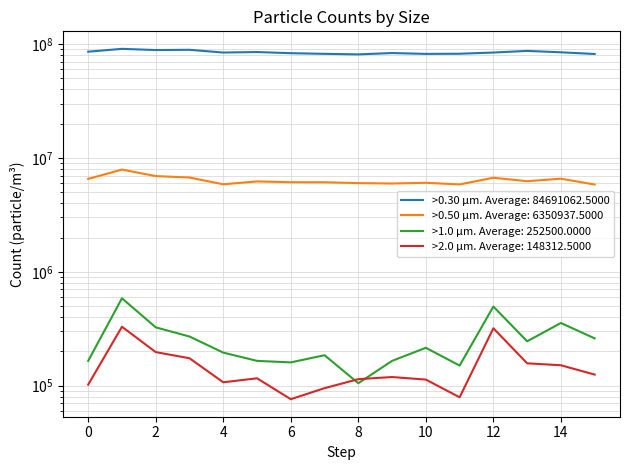

At which category does the chart reach its minimum across all series?

6